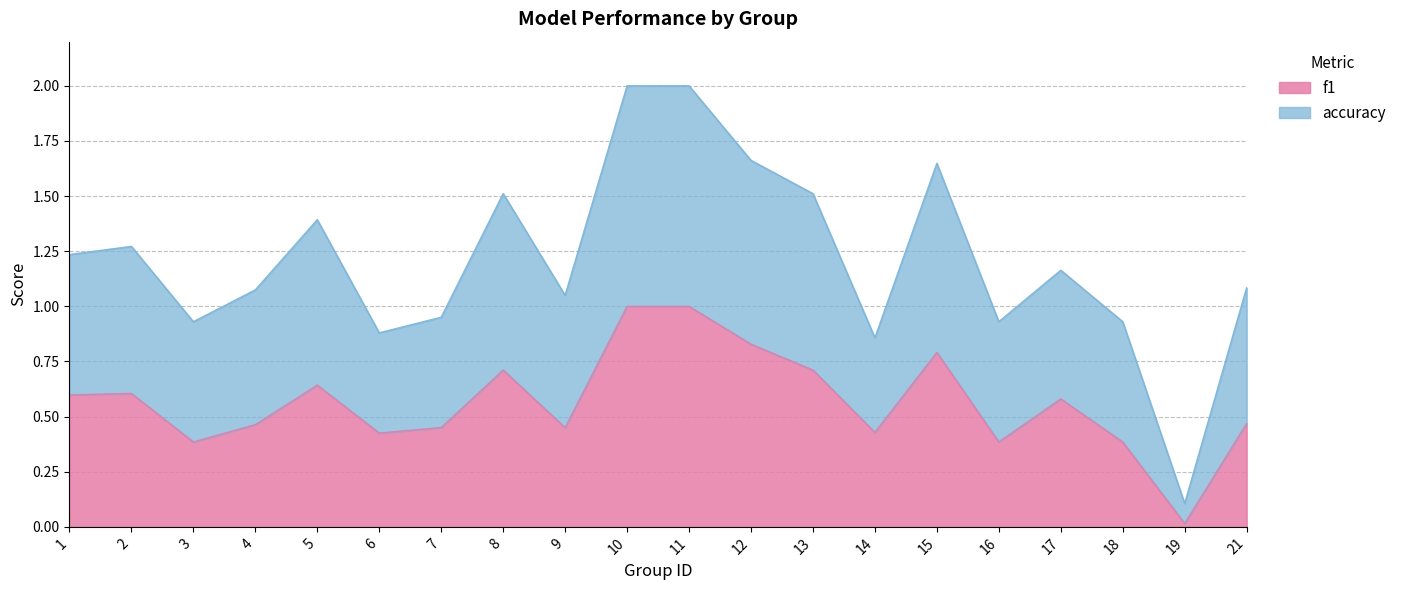

Rank the series by their maximum value, from lowest to highest.

f1, accuracy